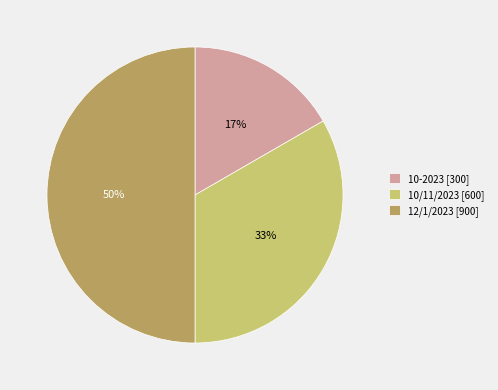

Rank the categories by value from highest to lowest.

12/1/2023, 10/11/2023, 10-2023